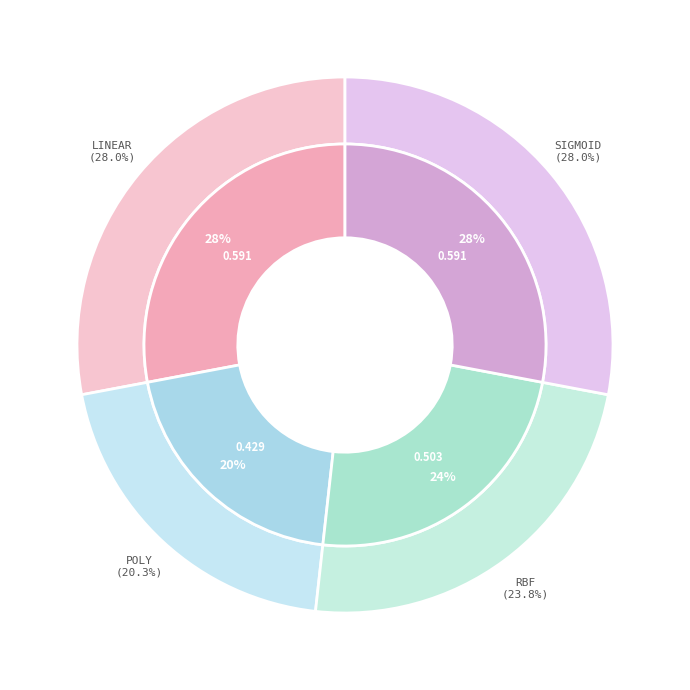

What percentage is the linear slice, to the nearest percent?

28%